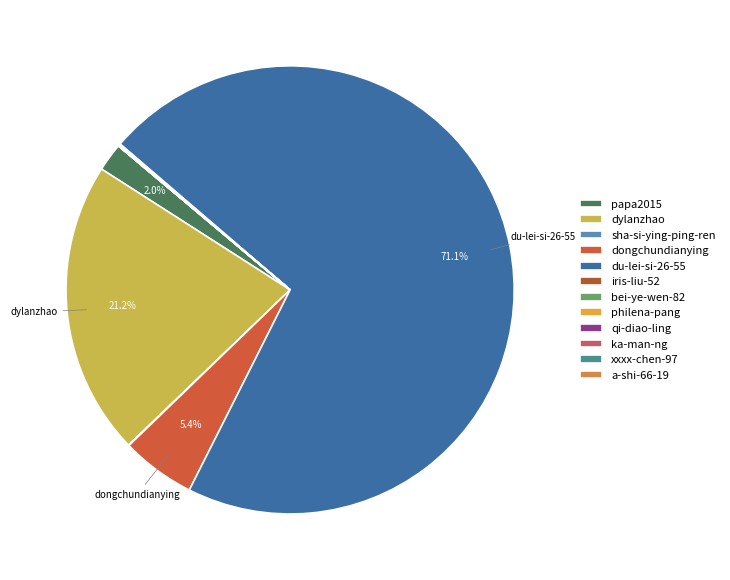

To the nearest percent, what is the difference between the dongchundianying and qi-diao-ling slice percentages?

5%